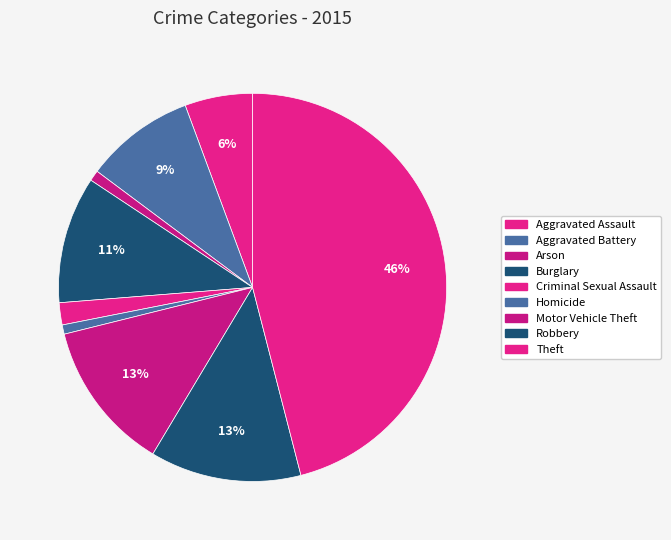

Count the number of slices in the pie.

9